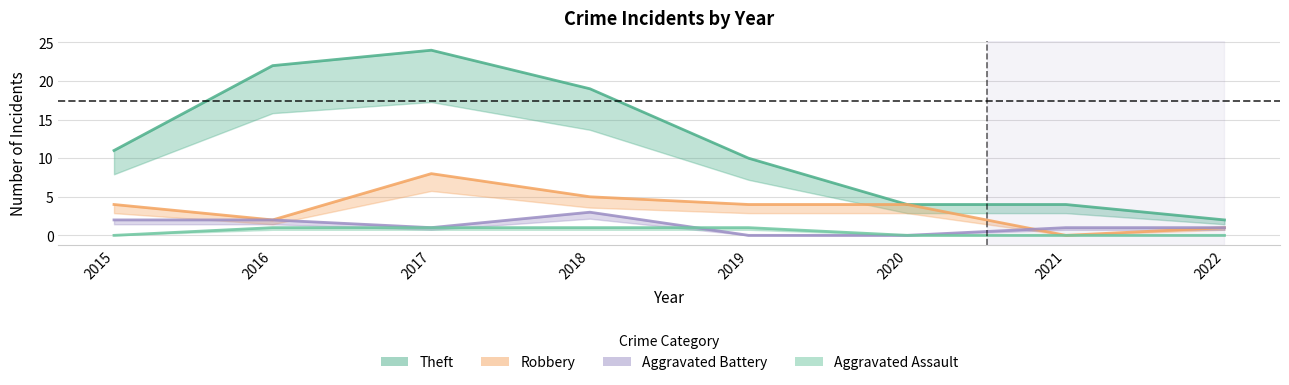

The Robbery series shows 0 at 2021. True or false?

True